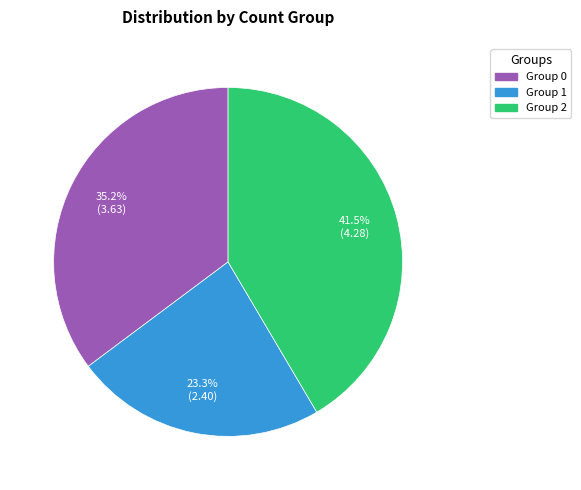

Is there a majority slice in this chart?

No